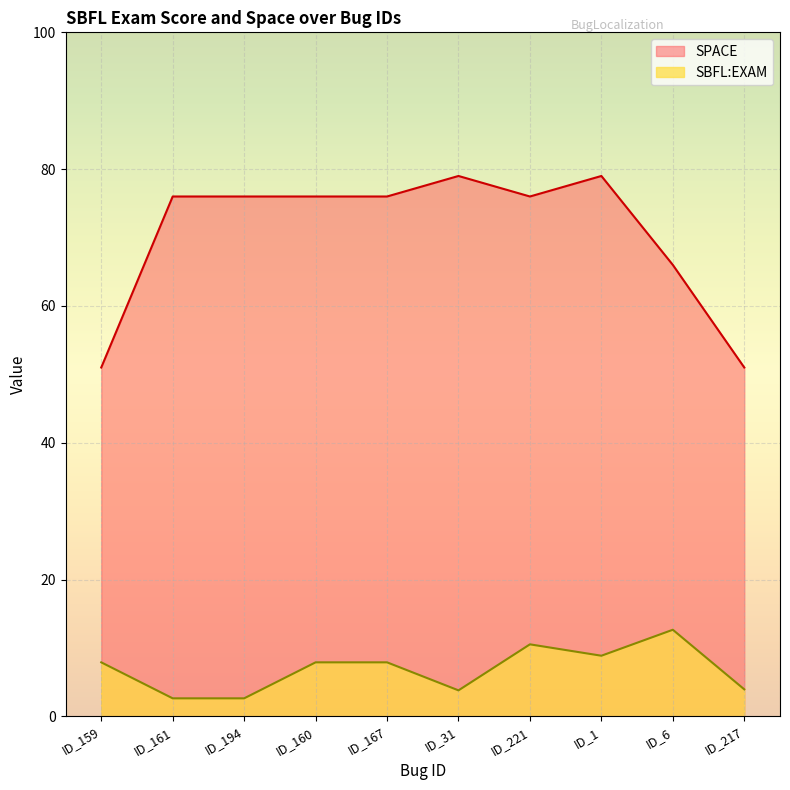

At how many categories does at least one series exceed 48?

10